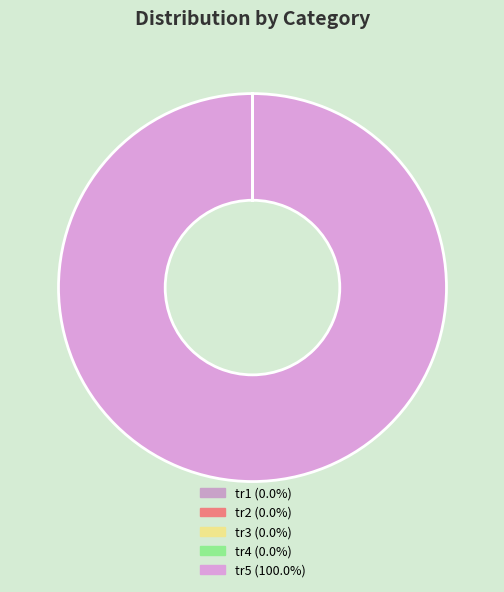

What is the majority slice?

tr5